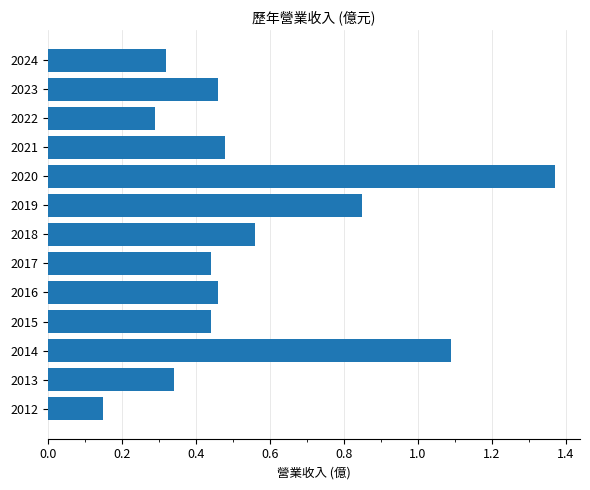

At which label is the value closest to 0?

2012